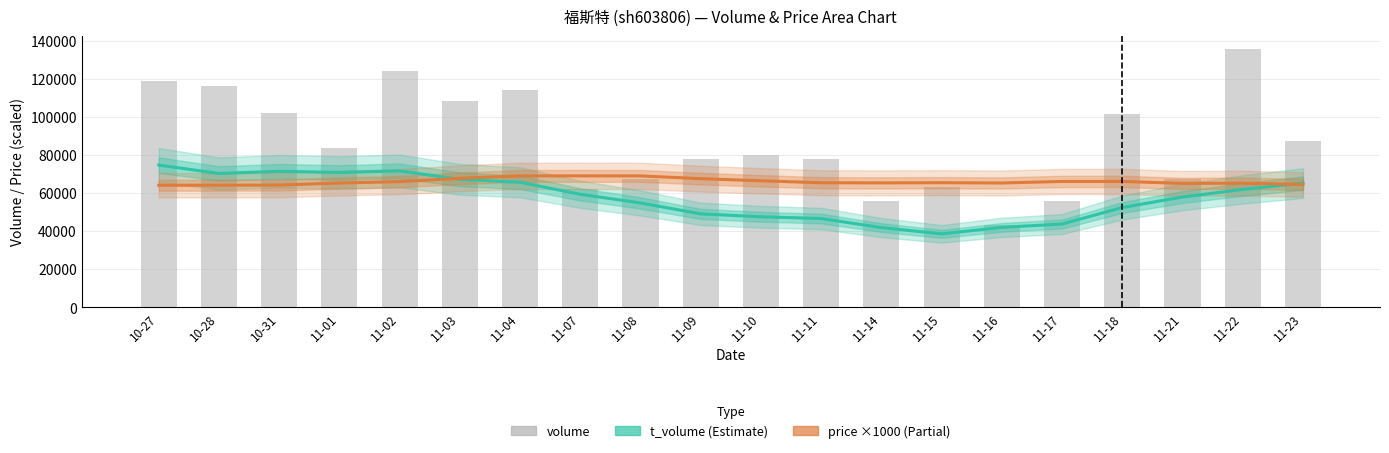

Reading left to right, extract all data points from this chart.

t_volume (Estimate): 74748.2	70351.2	71477.8	70878.2	71677.4	67288.8	65708.0	59407.4	54865.8	49137.0	47608.0	46691.6	41928.4	38653.2	42043.8	43811.4	52461.0	57975.4	61969.0	65263.4
price ×1000 (Partial): 64165.0	64180.0	64262.5	65330.0	66062.5	67810.0	69067.5	69087.5	69067.5	67617.5	66507.5	65472.5	65407.5	65502.5	65352.5	66155.0	66170.0	65142.5	65245.0	64572.5
volume: 118839.0	116300.0	102094.0	83704.0	124120.0	108367.0	113938.0	62329.0	67259.0	77891.0	80115.0	77882.0	56097.0	63192.0	43092.0	55699.0	101784.0	67465.0	135568.0	87515.0